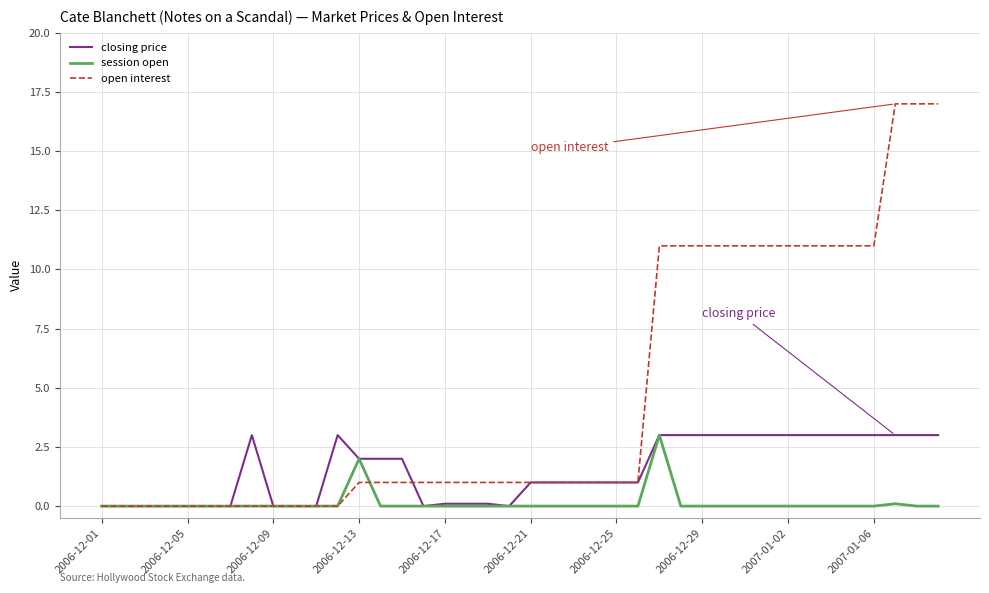

What is the difference between the maximum and minimum values in the closing price series?

3.0